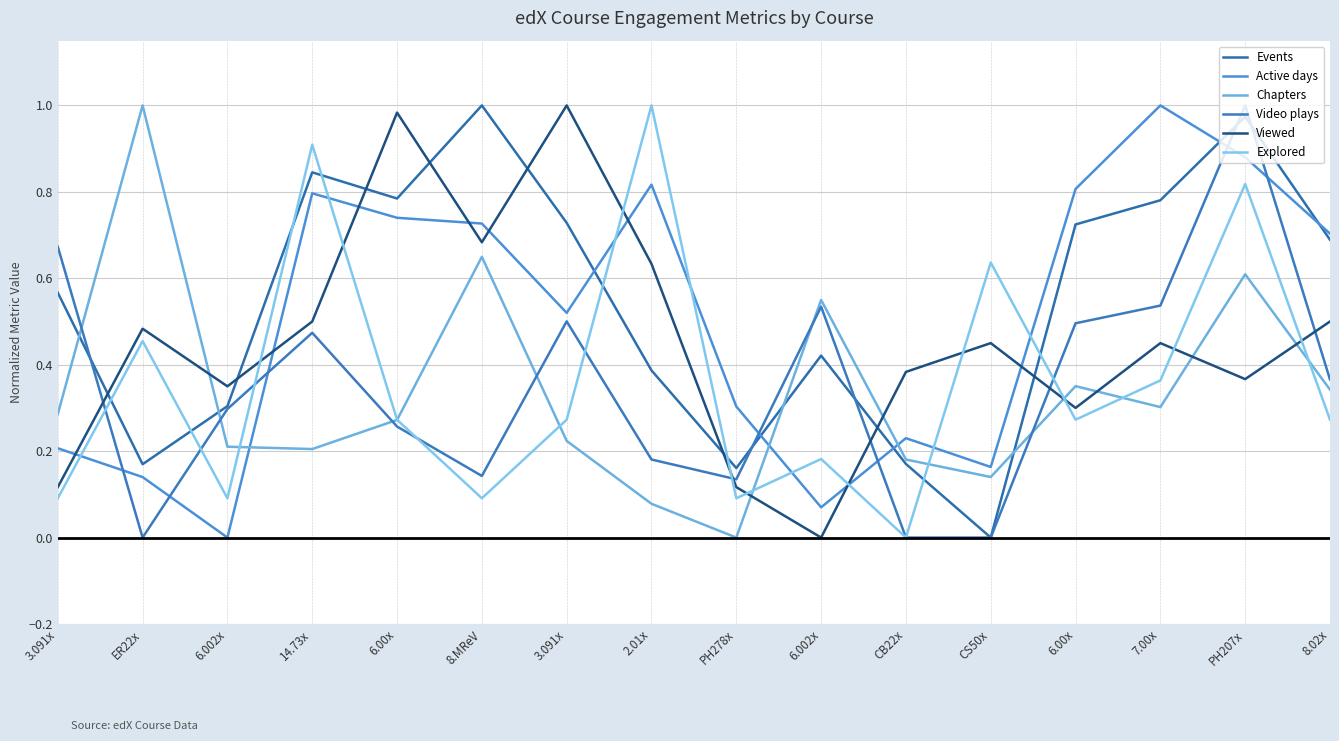

What is the label of the 15th point from the right?

ER22x